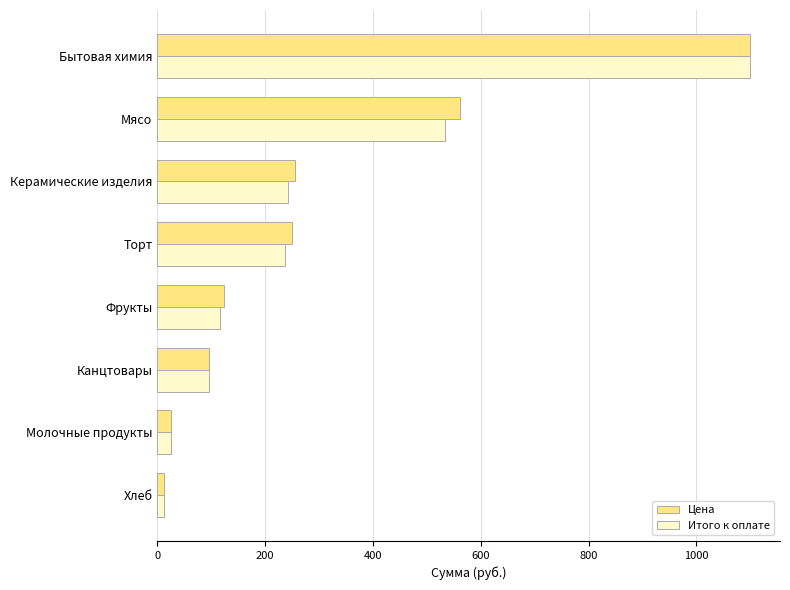

At which category is the sum across all series the highest?

Бытовая химия